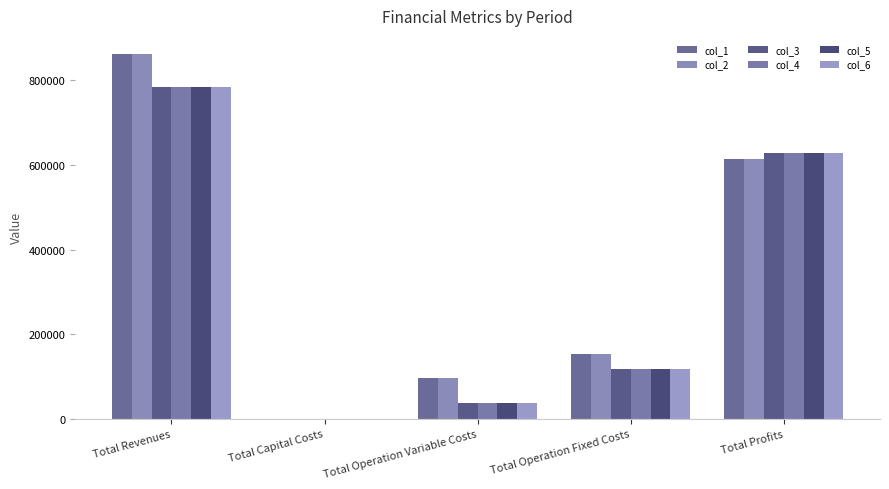

List the labels in order of col_1 value, largest first.

Total Revenues, Total Profits, Total Operation Fixed Costs, Total Operation Variable Costs, Total Capital Costs